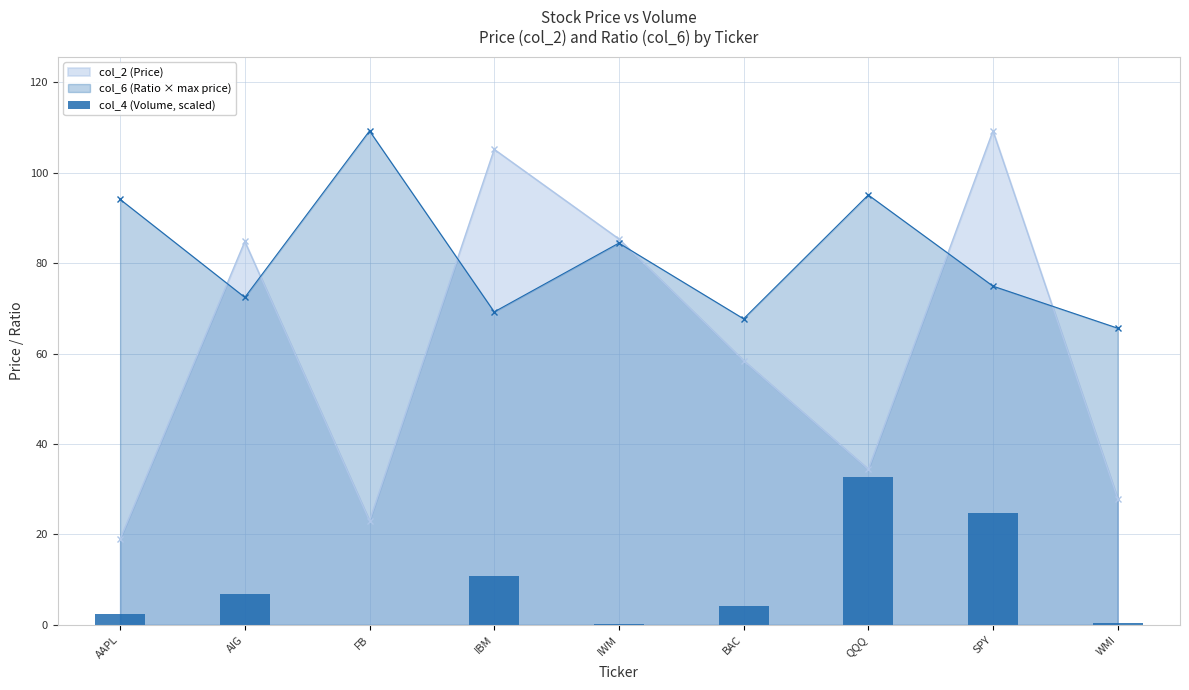

What is the minimum value for col_6 (Ratio × max price)?

65.6